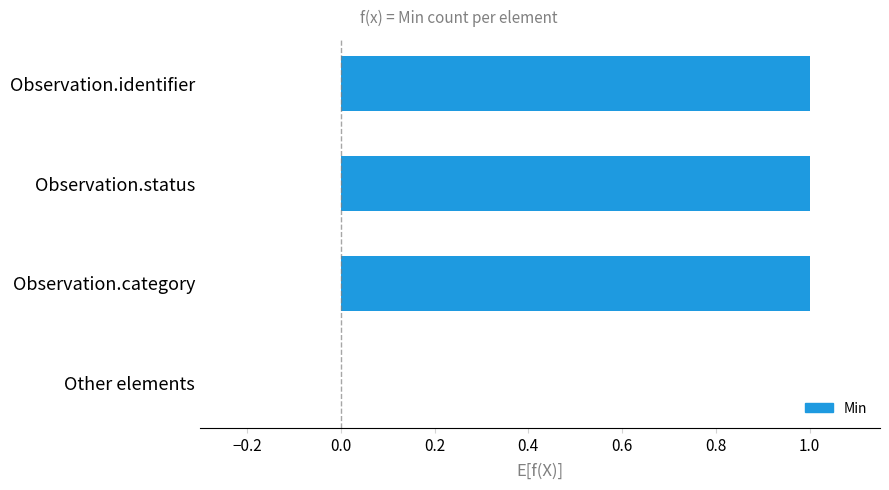

Which has a higher value, Other elements or Observation.identifier?

Observation.identifier